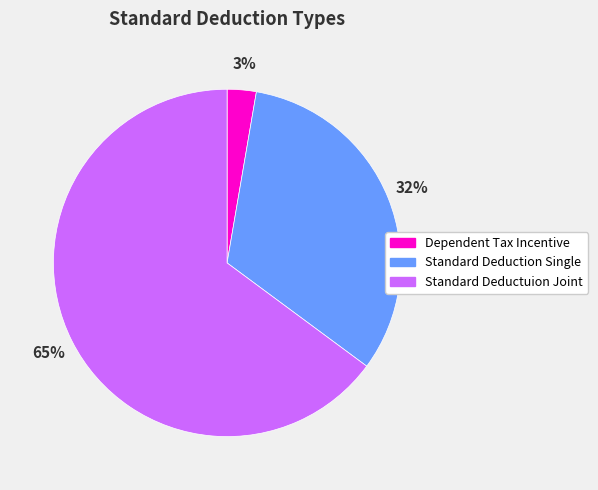

Which has a higher value, Standard Deductuion Joint or Standard Deduction Single?

Standard Deductuion Joint